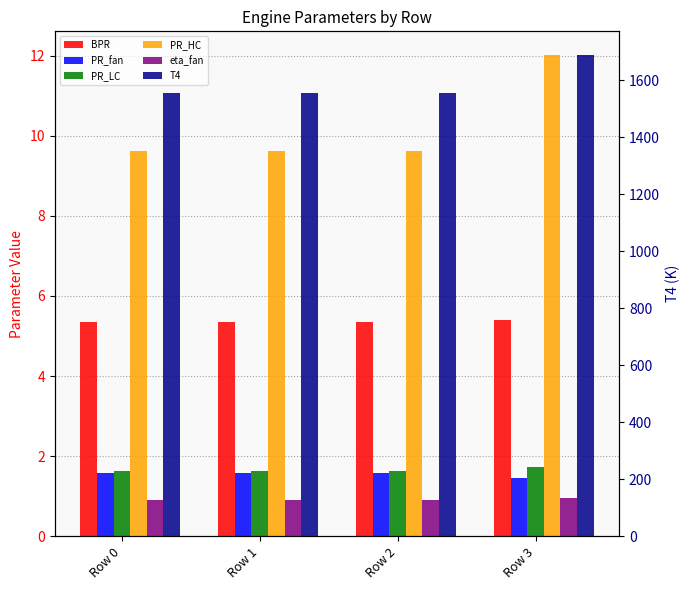

What is the total value across all series at Row 0?

1575.5